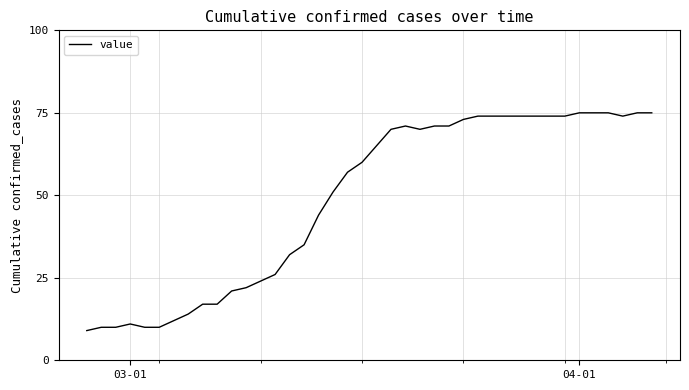

What is the greatest value displayed?

75